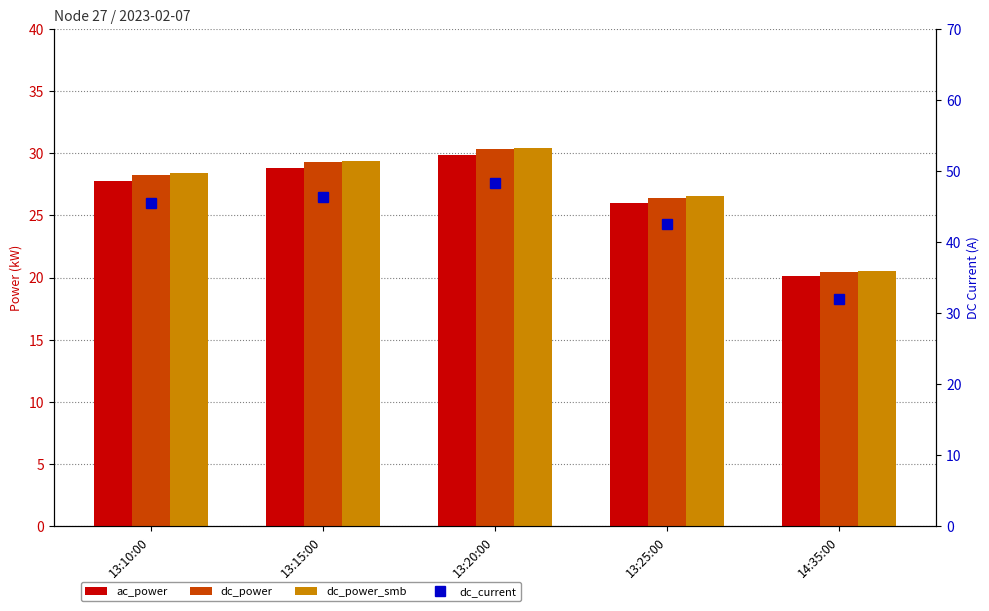

List the labels in order of dc_current value, smallest first.

14:35:00, 13:25:00, 13:10:00, 13:15:00, 13:20:00